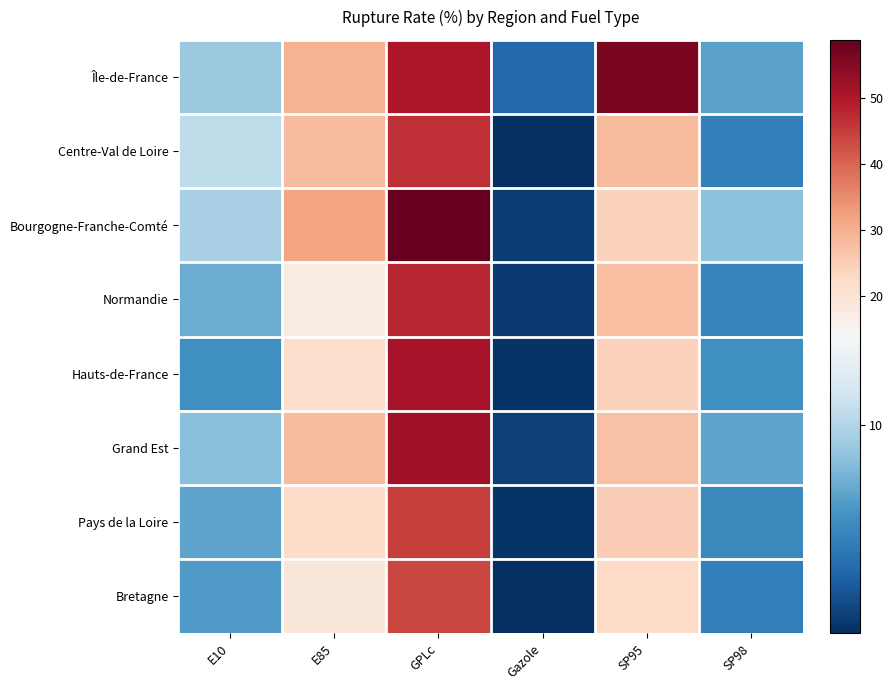

What is the difference between the highest and lowest values at SP95?

33.1